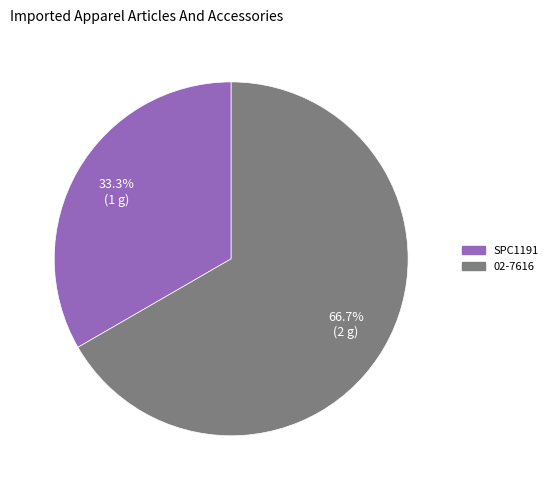

Is 02-7616 the majority of the pie?

Yes